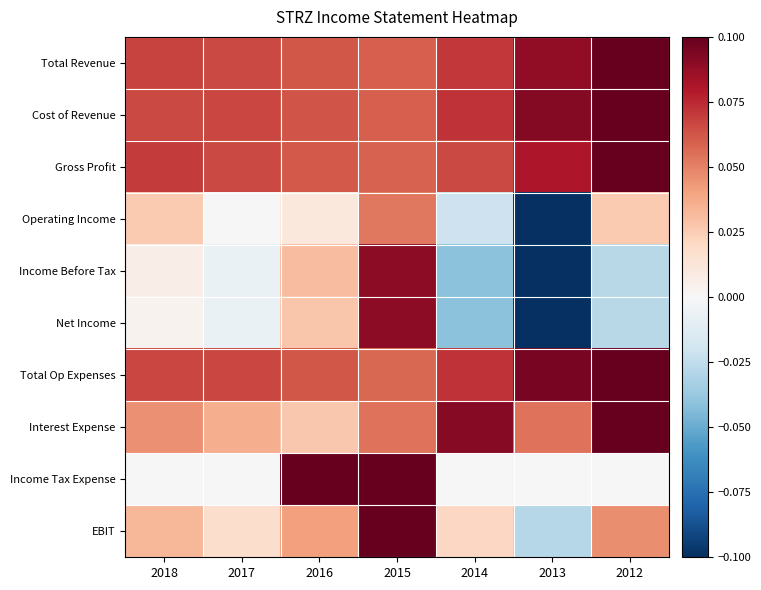

At which category is the sum across all series the highest?

2015